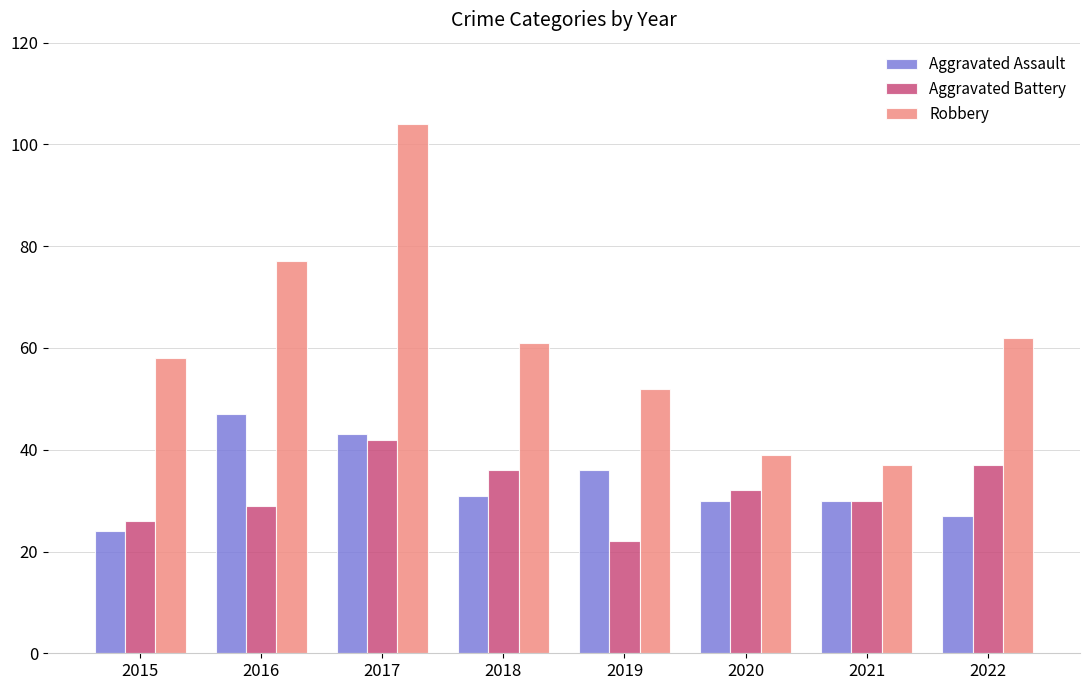

What is the spread (max minus min) of values at 2017?

62